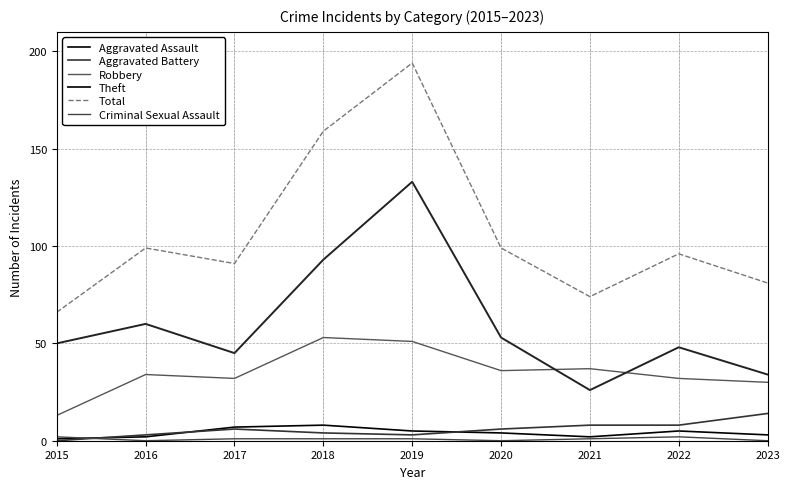

What is the value of the Total point at the 7th from the left?

74